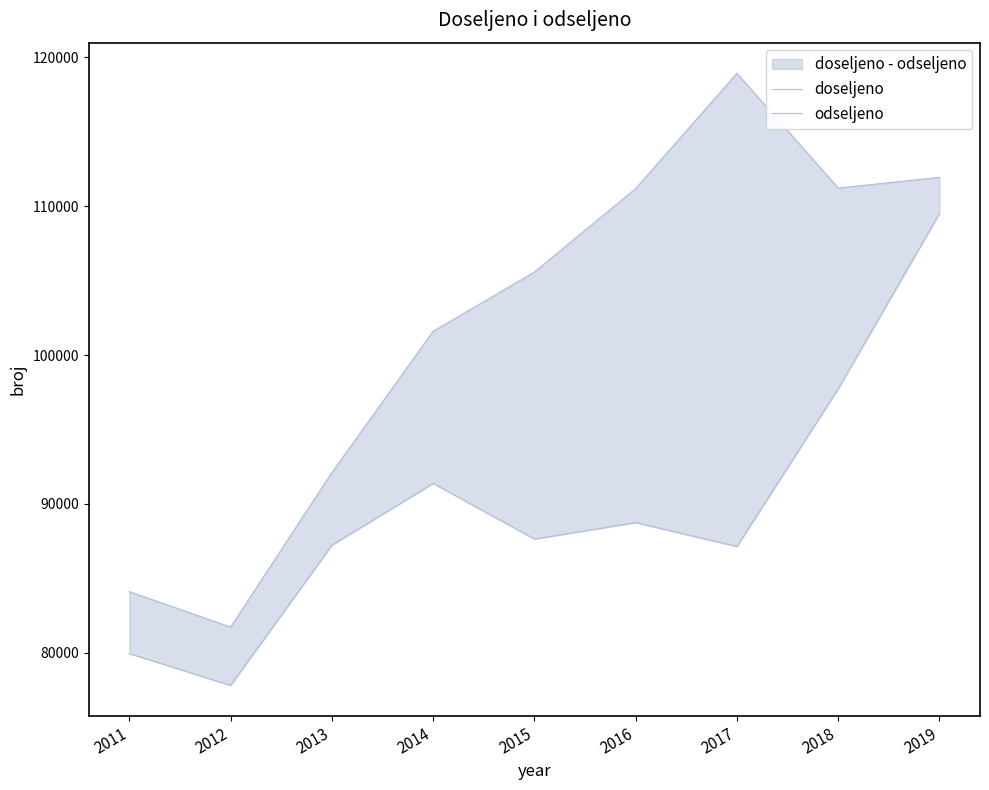

Does the chart have visible grid lines?

No